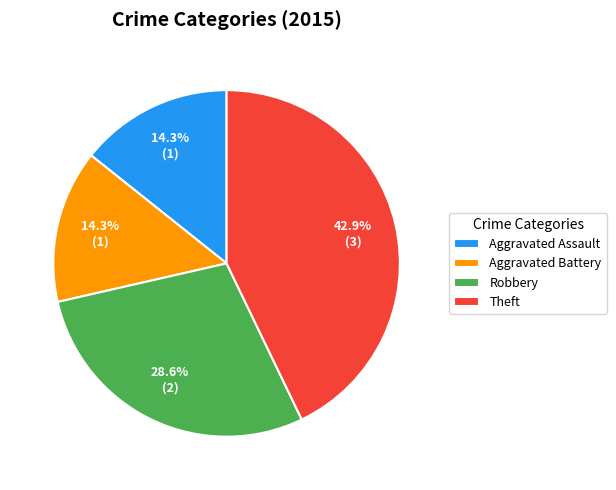

How much of the chart is everything except Robbery?

71.4%